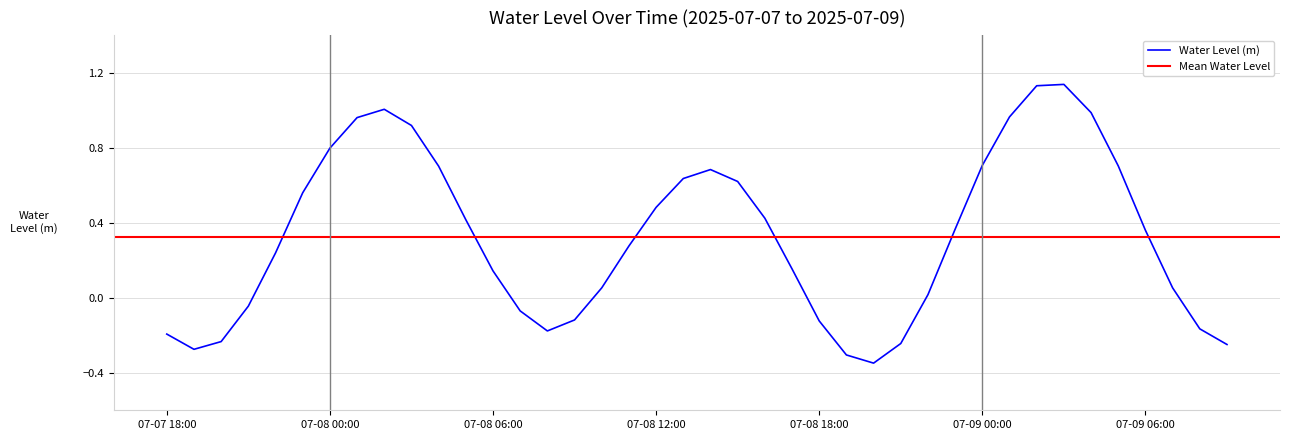

Read the value at 07-07 22:00.

0.2